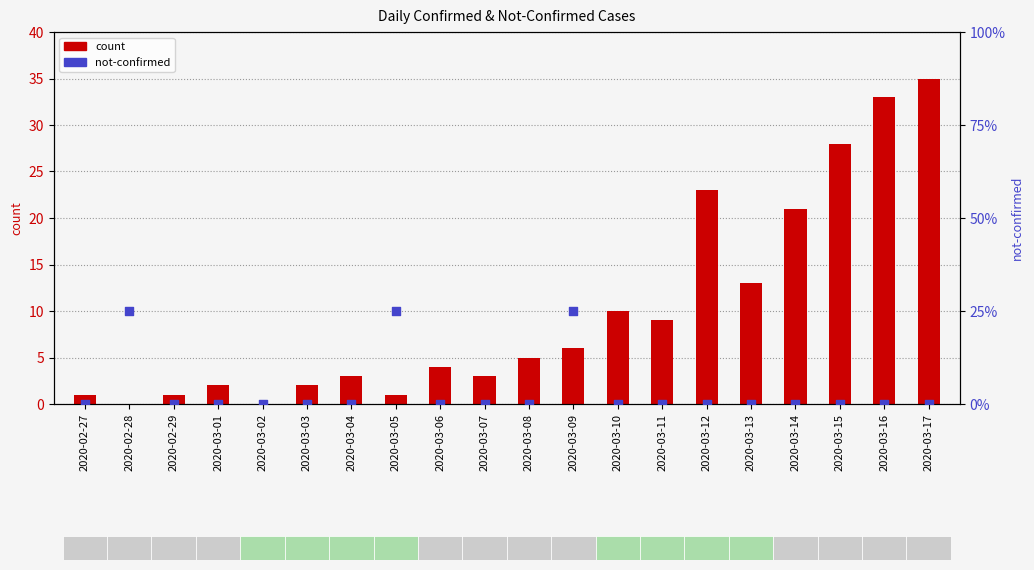

Which series has the largest total across all categories?

count